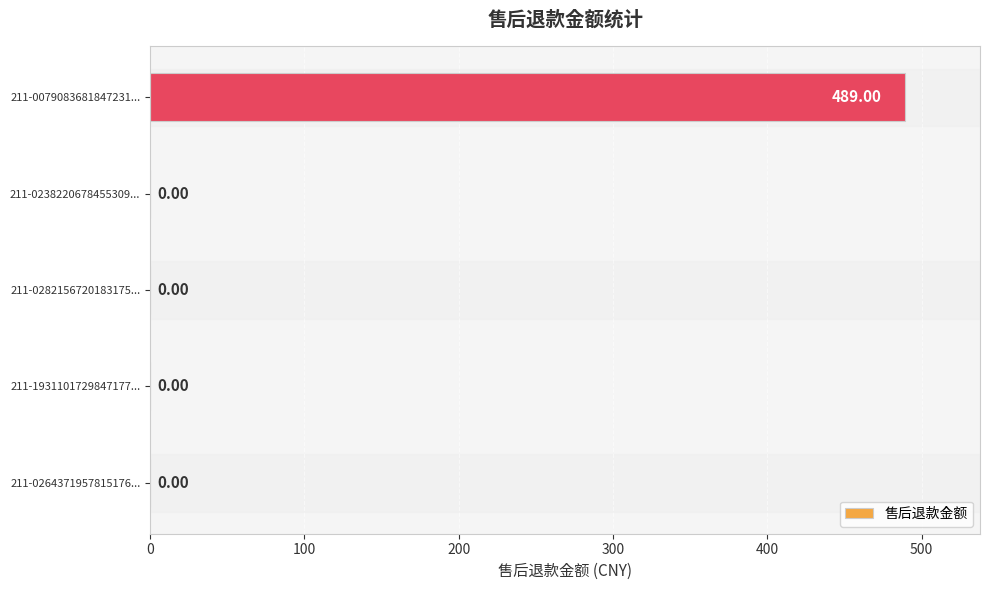

Which has a higher value, 211-0079083681847231... or 211-0238220678455309...?

211-0079083681847231...